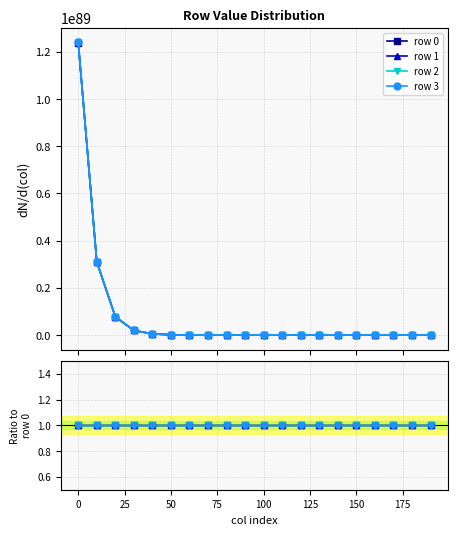

Between 50 and 100, which series saw the biggest shift?

row 2